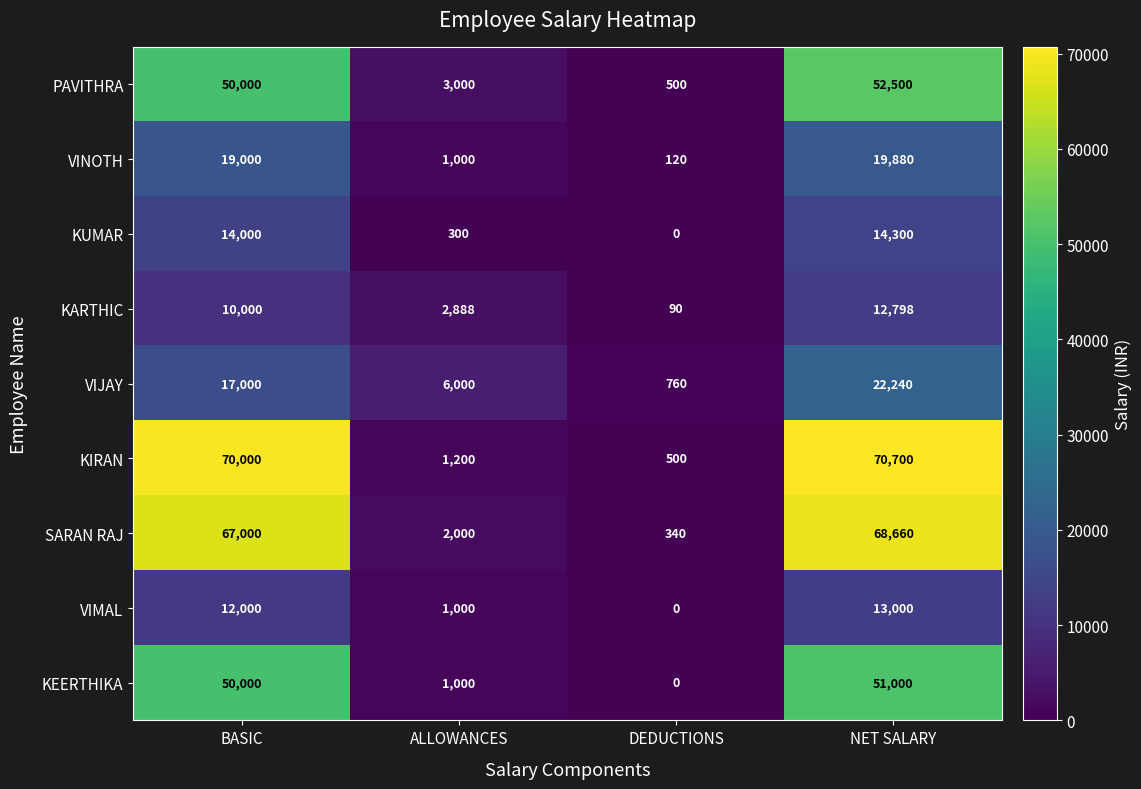

True or false: VIJAY has a value of 22240 at NET SALARY.

True